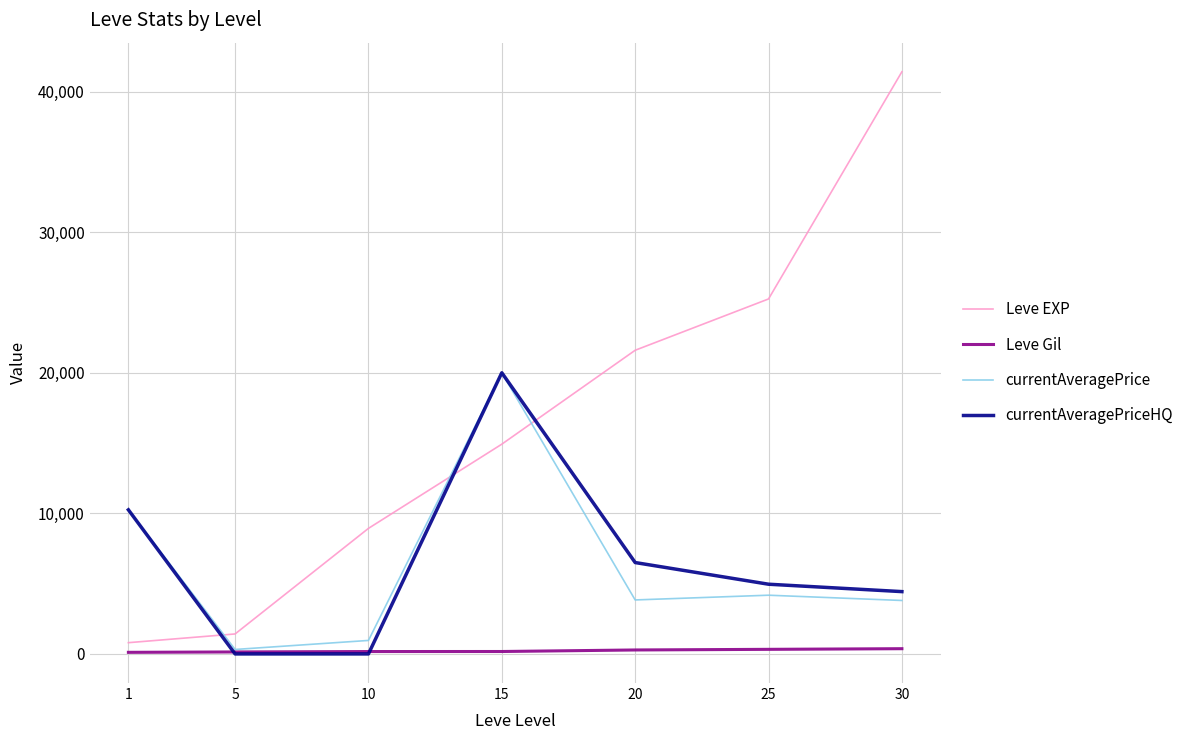

How many lines are shown in the chart?

4